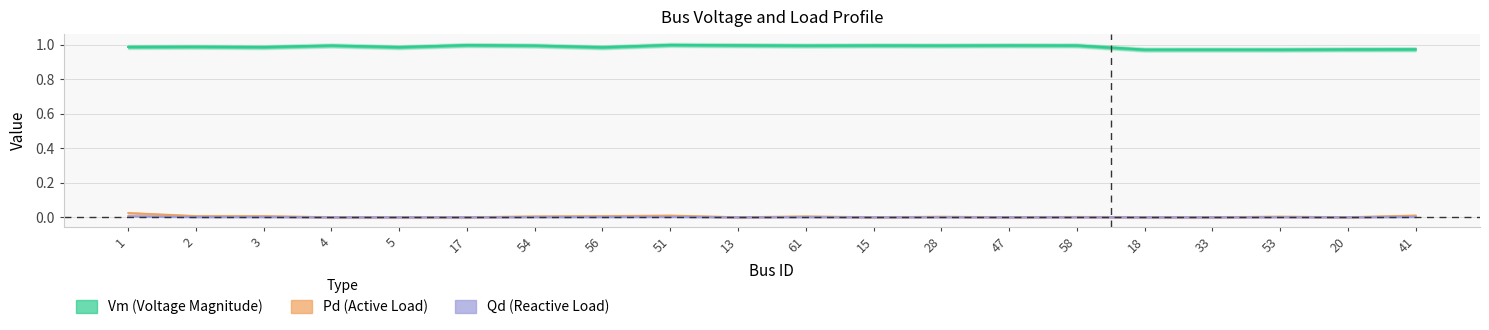

Which has a higher value, 15 or 2?

15